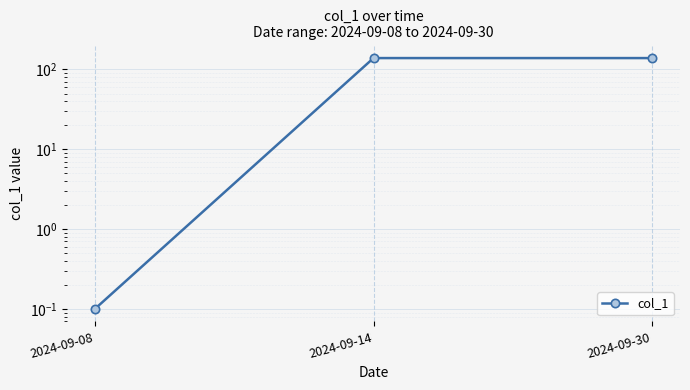

The chart shows a value of 0.1 at 2024-09-08. True or false?

True